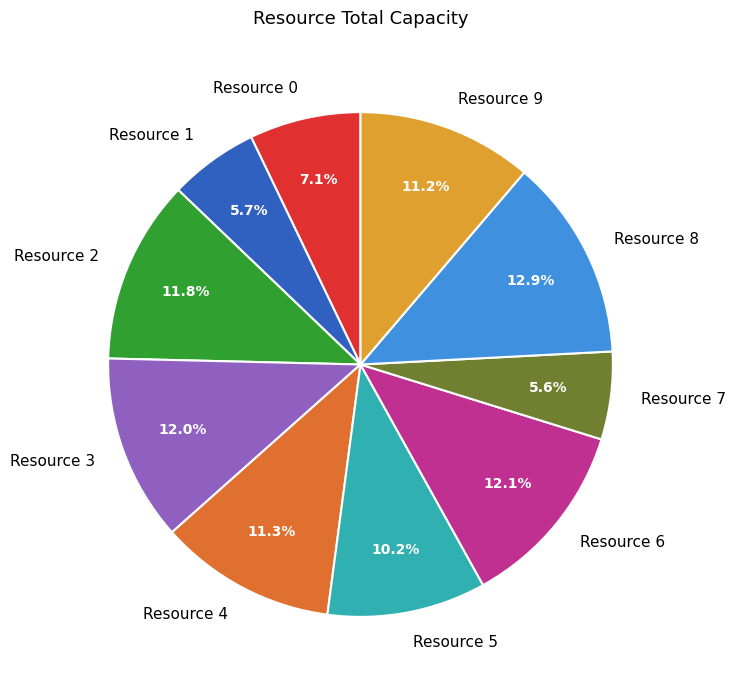

To the nearest percent, what is the difference between the largest and smallest slice percentages?

7%